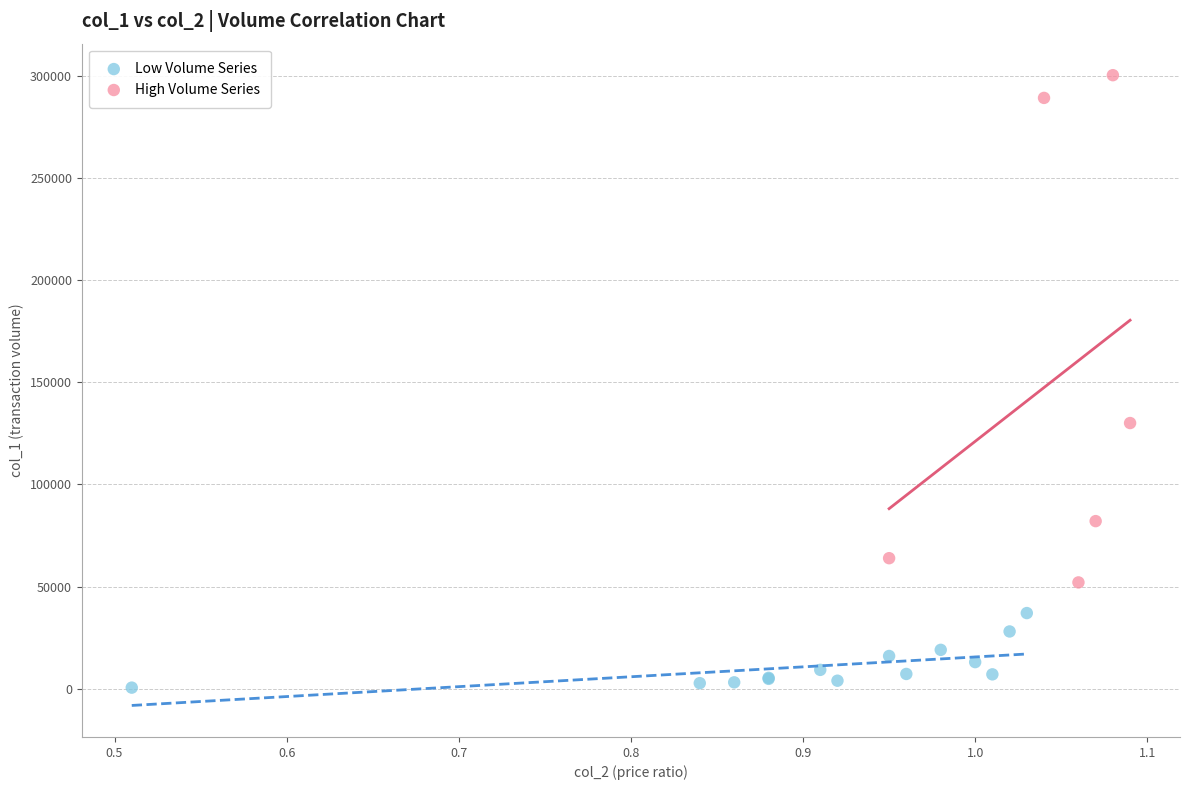

Which series contains the lowest Y value?

Low Volume Series